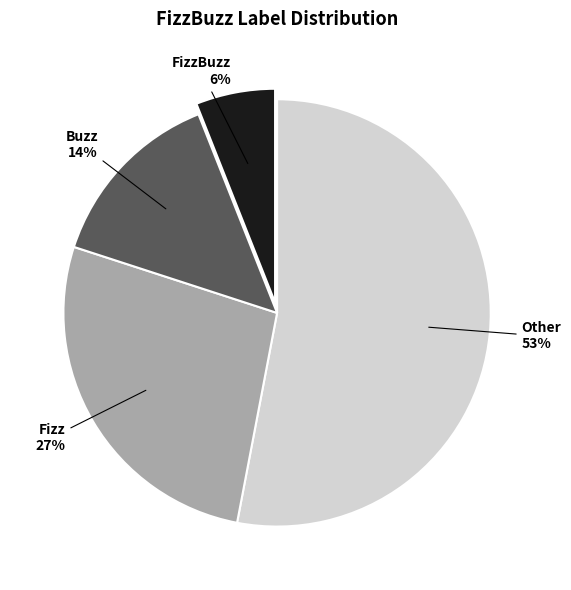

To the nearest percent, what is the average slice percentage?

25%